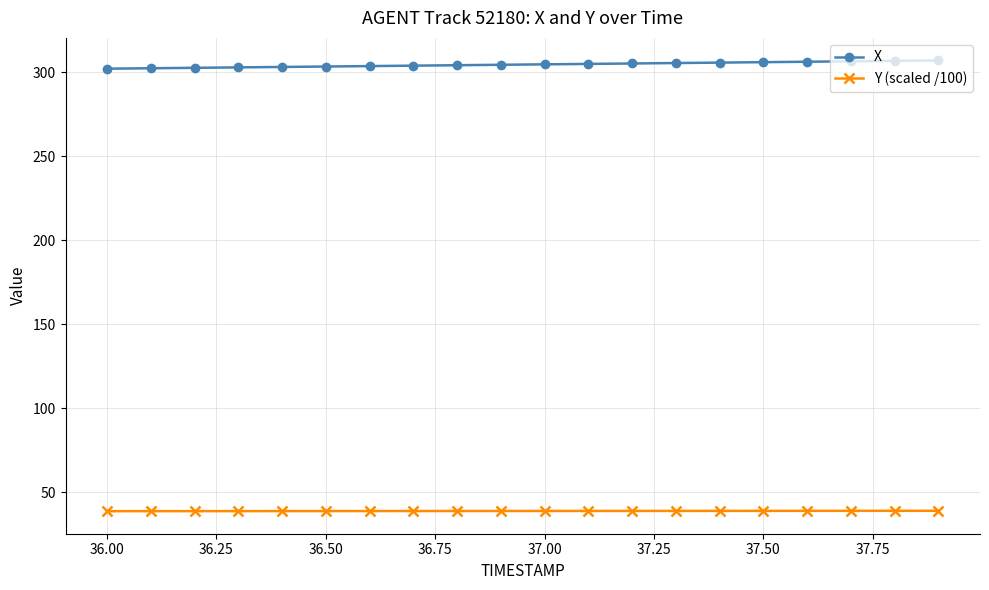

What is the value of the Y (scaled /100) point at the 17th from the left?

39.0